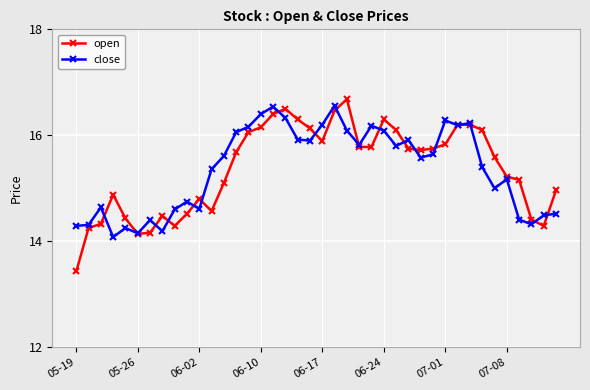

Which series has the widest spread of values?

open